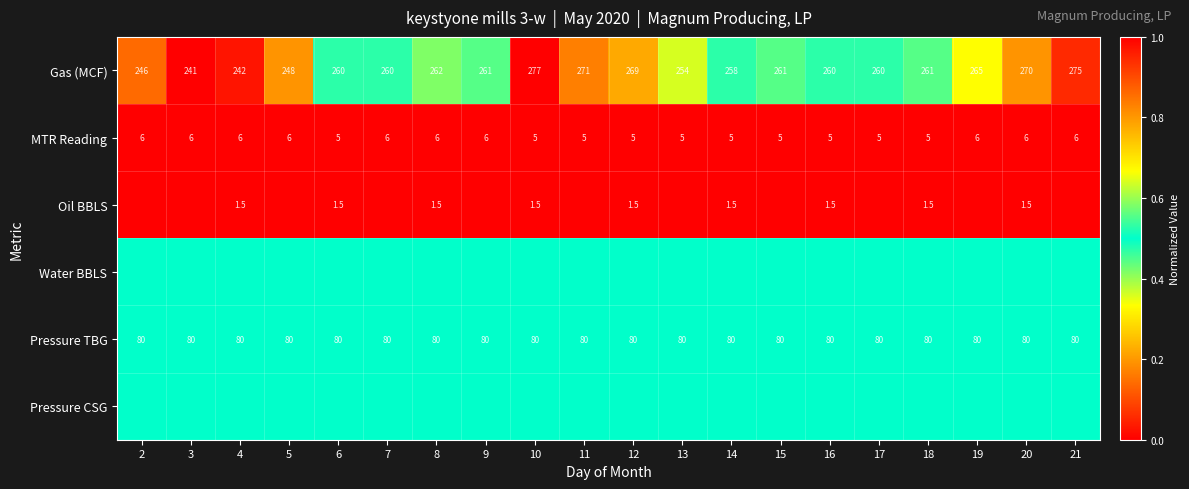

Is it true that MTR Reading equals 7.8 at 10?

False